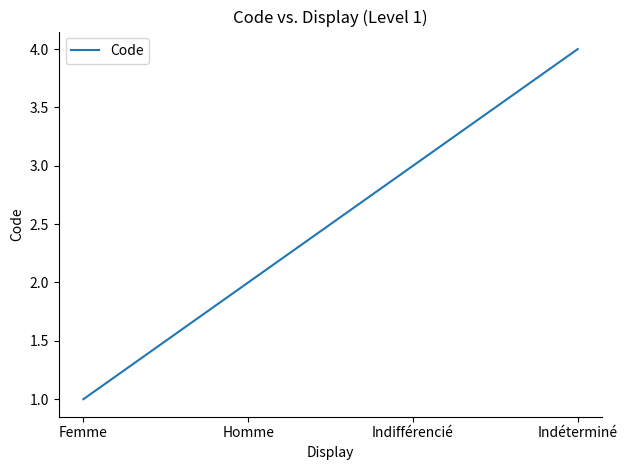

How many lines are shown in the chart?

1